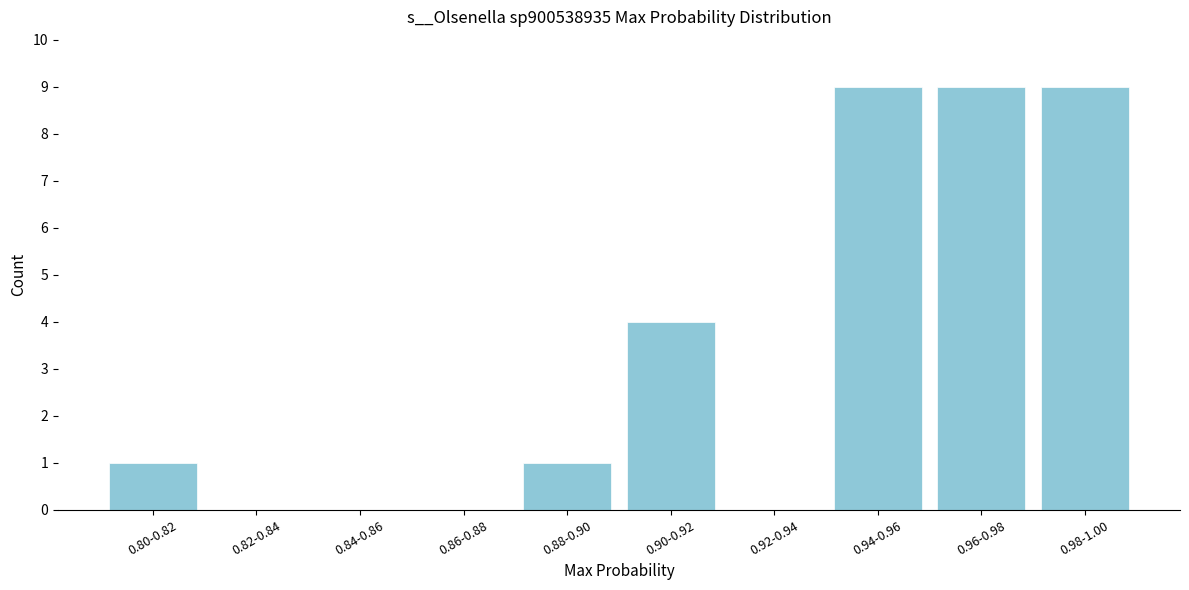

Reading right to left, what are all the values shown in this chart?

0.98-1.00=9	0.96-0.98=9	0.94-0.96=9	0.92-0.94=0	0.90-0.92=4	0.88-0.90=1	0.86-0.88=0	0.84-0.86=0	0.82-0.84=0	0.80-0.82=1